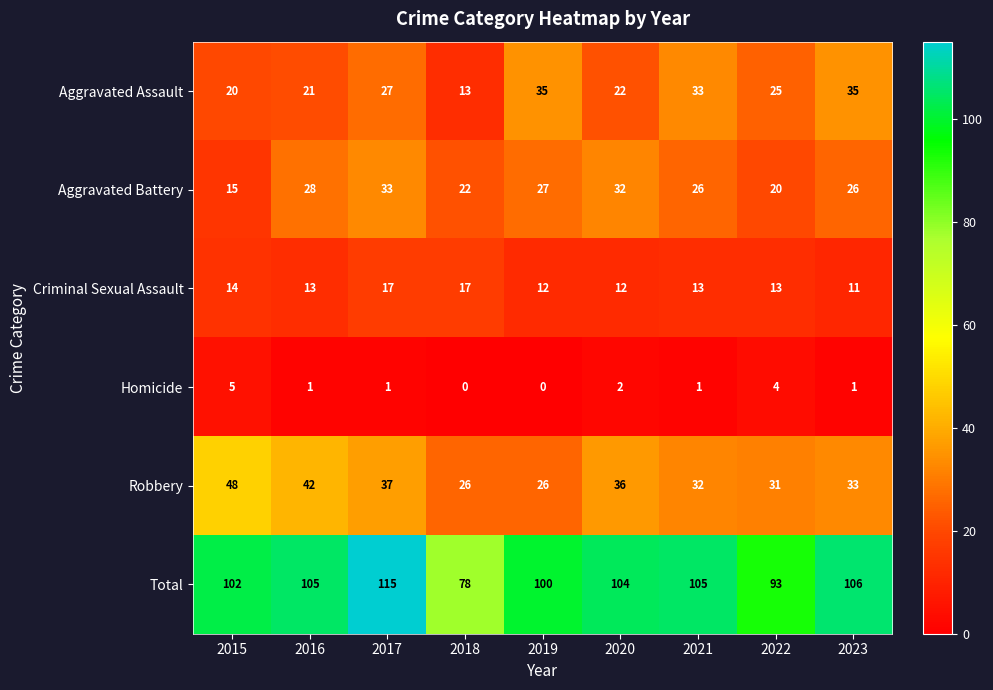

At which category is the sum across all series the highest?

2017